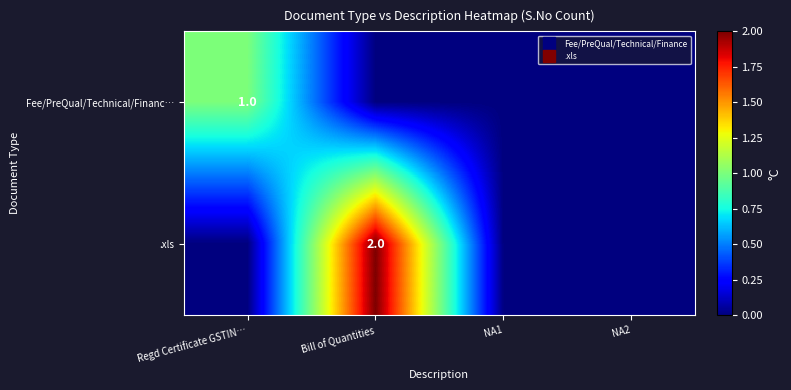

Count the .xls values in the range 0 to 2.

4